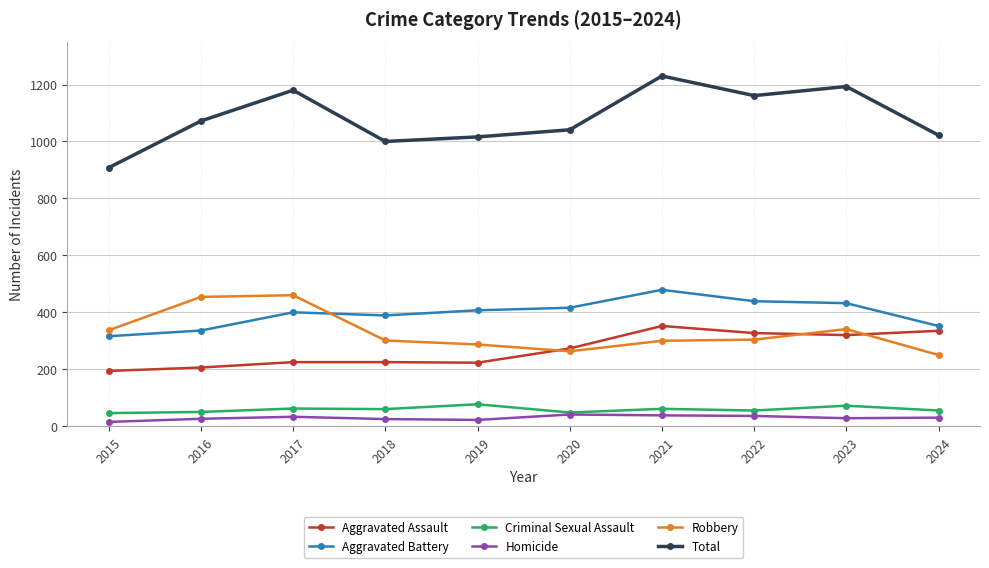

True or false: Robbery has more than 1 points higher than both neighbors.

True